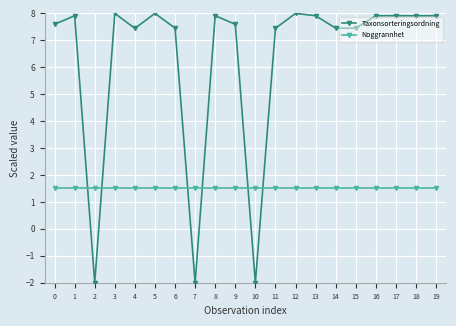

What are all the series names shown in the legend?

Taxonsorteringsordning, Noggrannhet